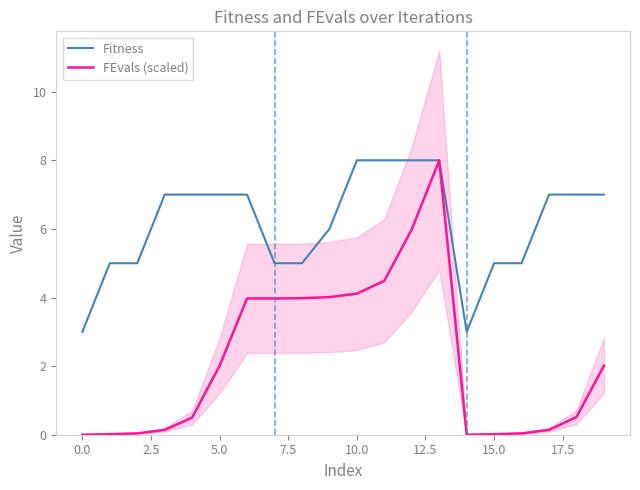

True or false: FEvals (scaled) and Fitness intersect in this chart.

False